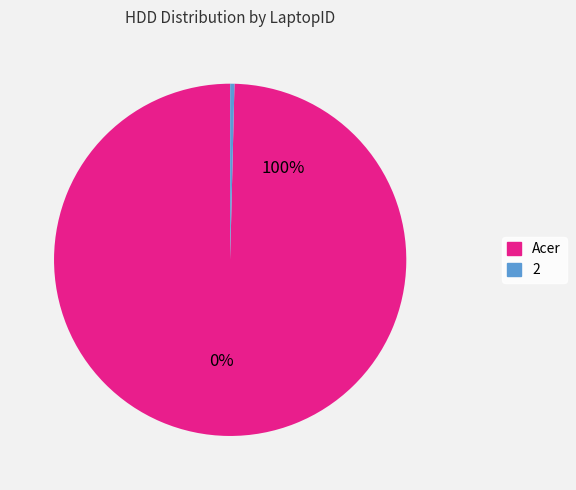

True or false: Acer accounts for 100% of the total.

True